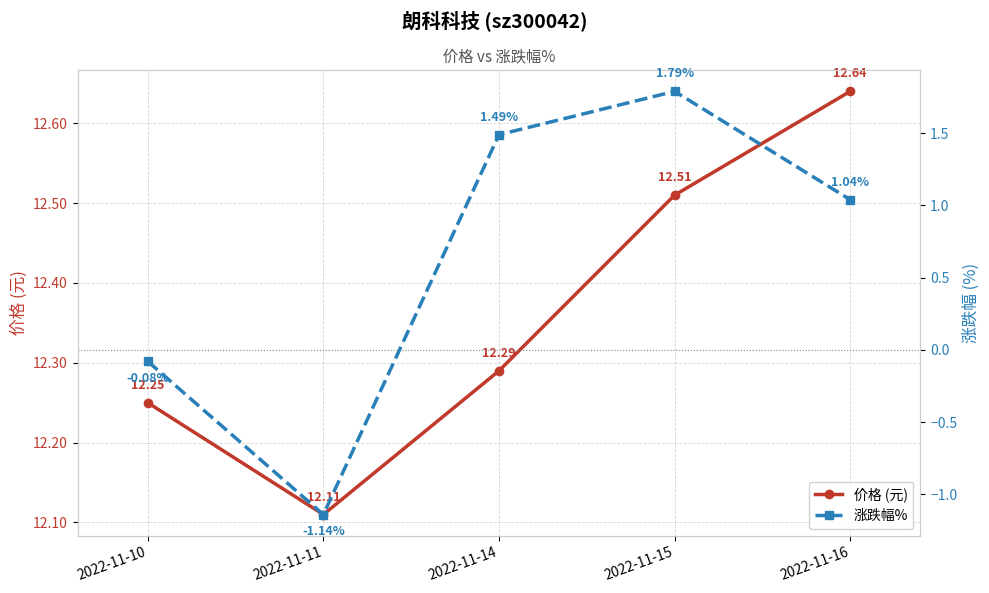

At which category is the sum across all series the highest?

2022-11-15